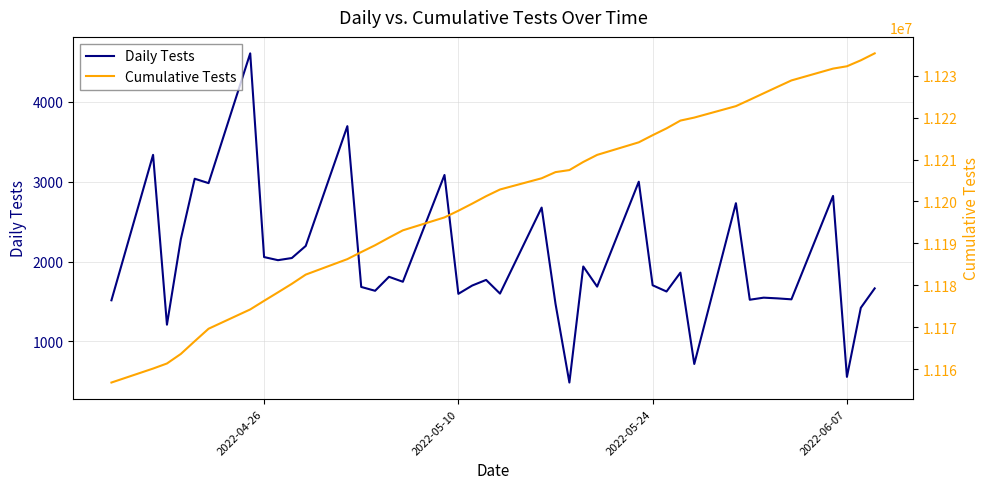

What is the sum of all Cumulative Tests values?

448004765